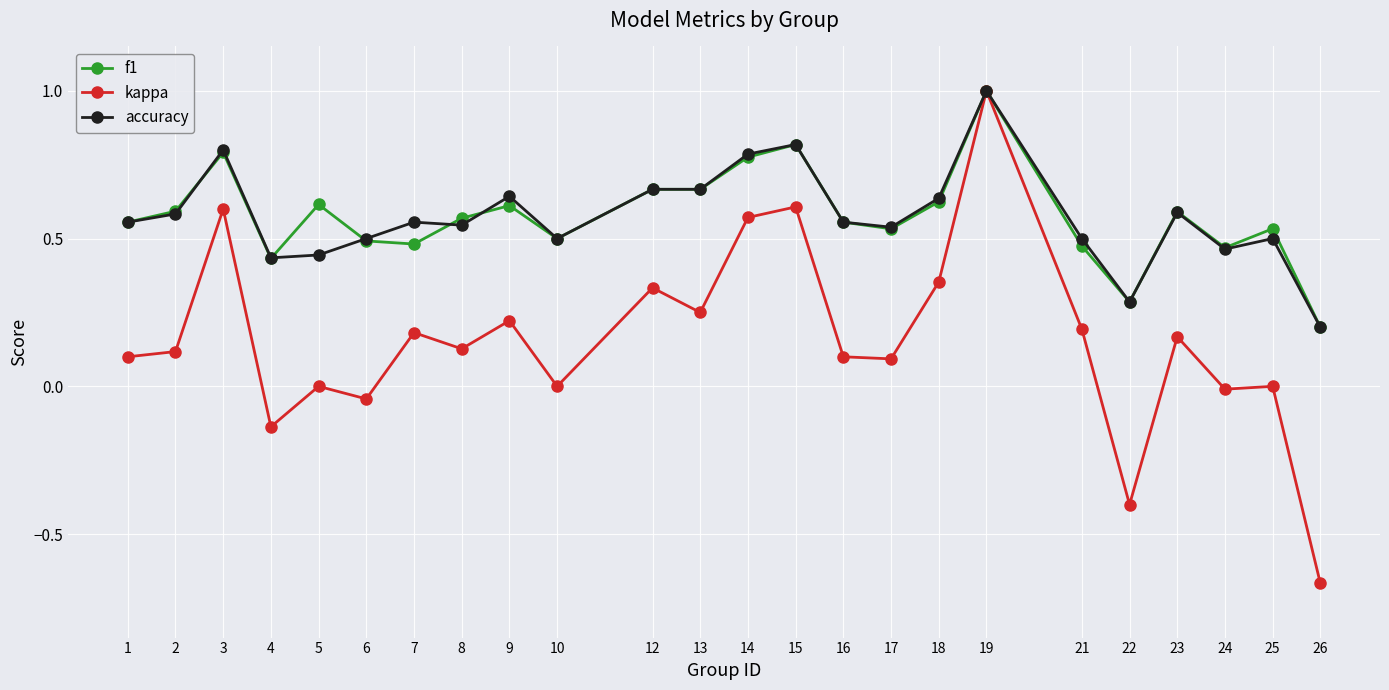

Count the number of categories in the chart.

24